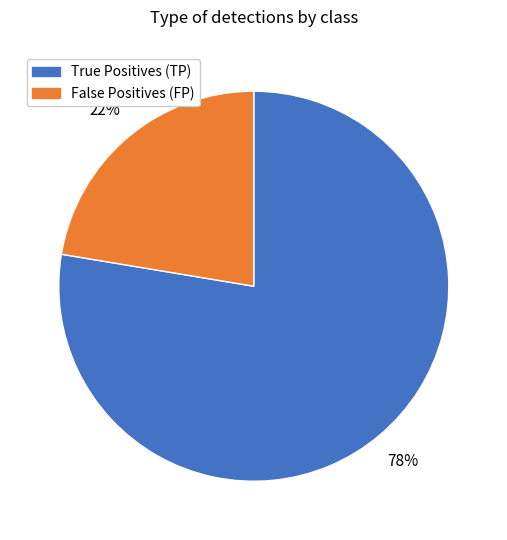

Does any single category account for the majority?

Yes